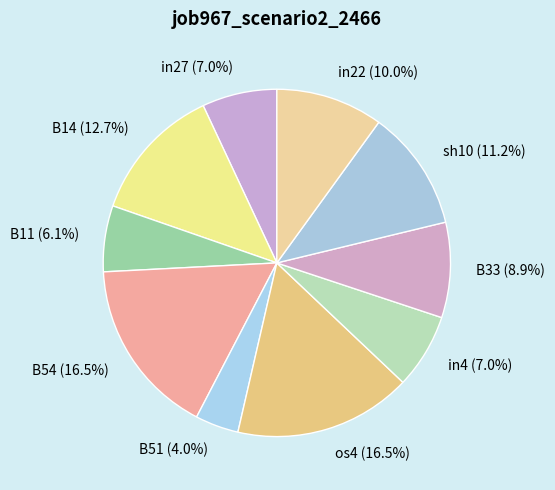

Between B11 (6.1%) and in4 (7.0%), which is larger?

in4 (7.0%)